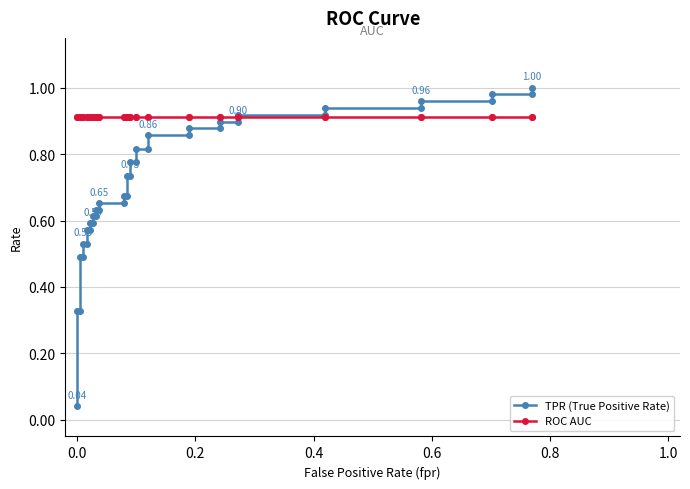

List the series in order of their overall mean, highest first.

ROC AUC, TPR (True Positive Rate)